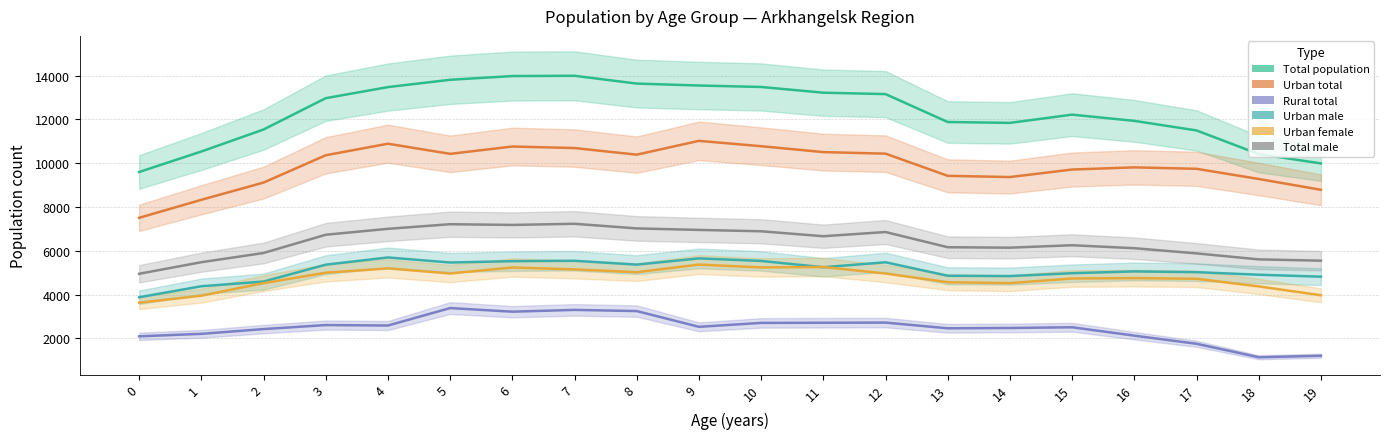

How many values in the Total male series exceed 6662?

9